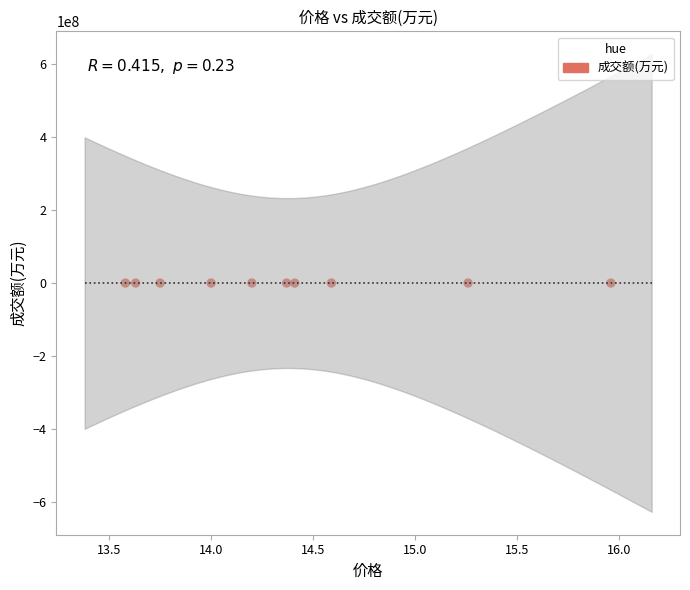

What is the average Y value?

48614